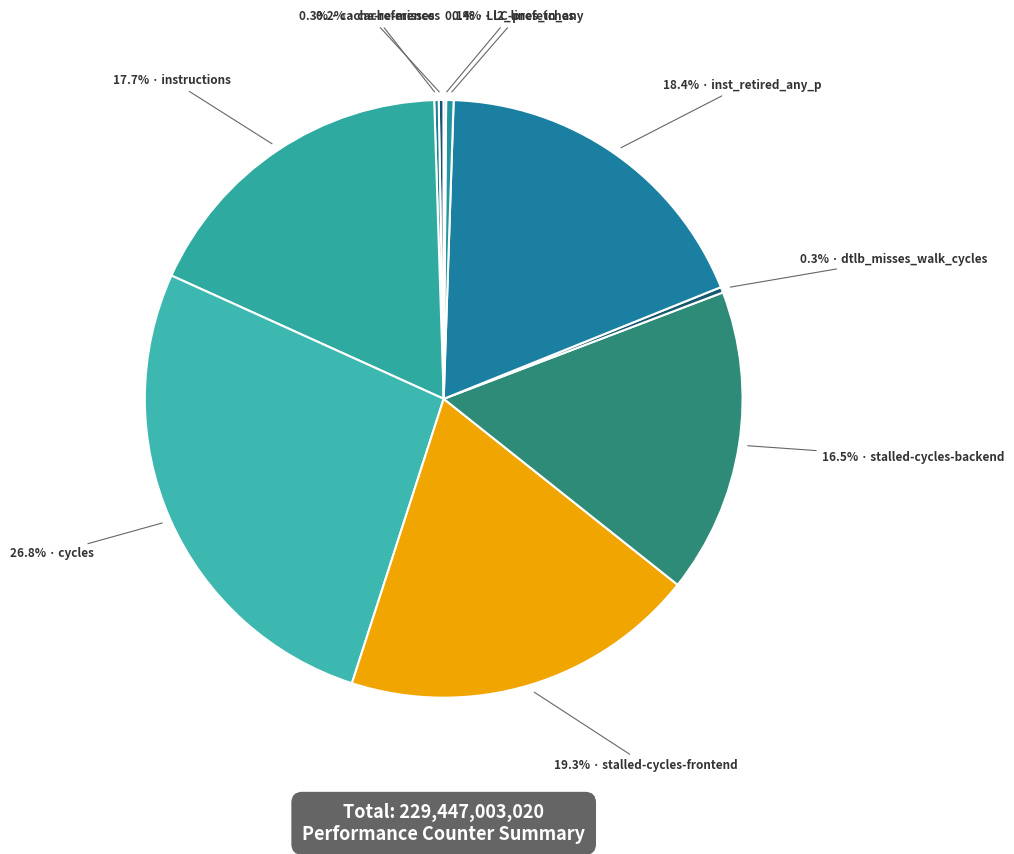

Which category has the smallest portion of the pie?

LLC-prefetches